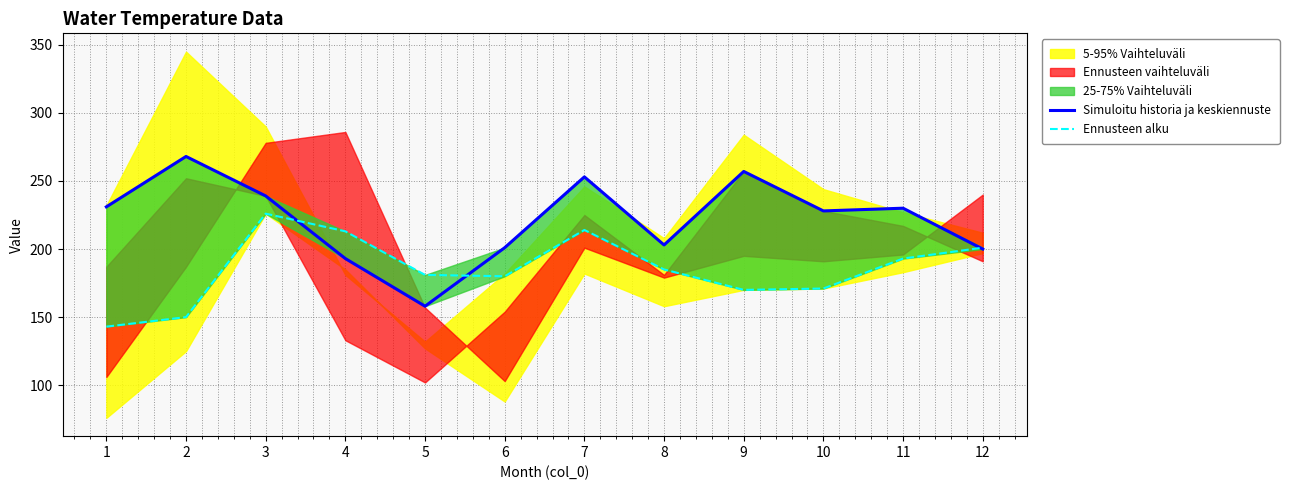

At how many categories does at least one series exceed 154?

12